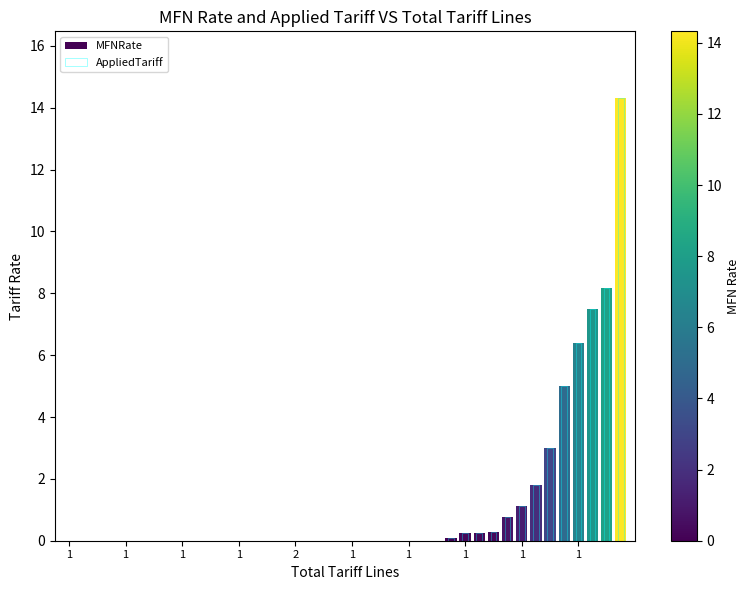

Reading left to right, what are all the values shown in this chart?

MFNRate: 0.0	0.0	0.0	0.0	0.0	0.0	0.0	0.0	0.0	0.0	0.0	0.0	0.0	0.0	0.0	0.0	0.0	0.0	0.0	0.0	0.0	0.0	0.0	0.0	0.0	0.0	0.0	0.1	0.2	0.2	0.3	0.8	1.1	1.8	3.0	5.0	6.4	7.5	8.2	14.3
AppliedTariff: 0.0	0.0	0.0	0.0	0.0	0.0	0.0	0.0	0.0	0.0	0.0	0.0	0.0	0.0	0.0	0.0	0.0	0.0	0.0	0.0	0.0	0.0	0.0	0.0	0.0	0.0	0.0	0.1	0.2	0.2	0.3	0.8	1.1	1.8	3.0	5.0	6.4	7.5	8.2	14.3